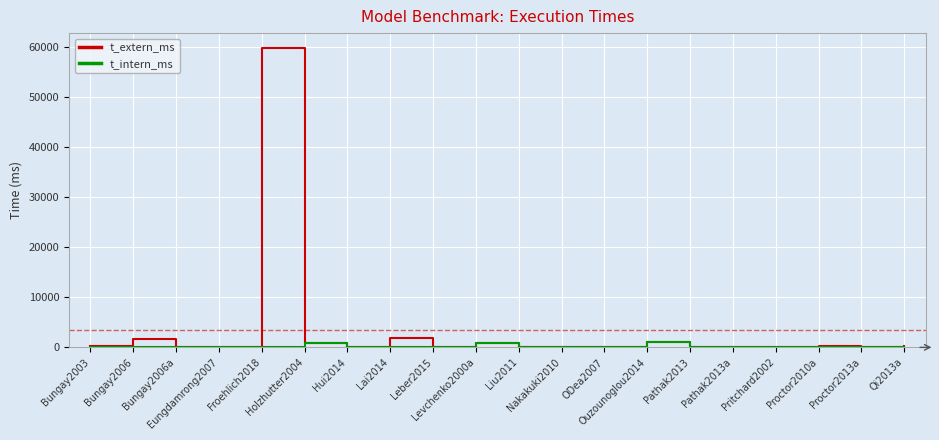

List the series in order of their overall mean, lowest first.

t_intern_ms, t_extern_ms